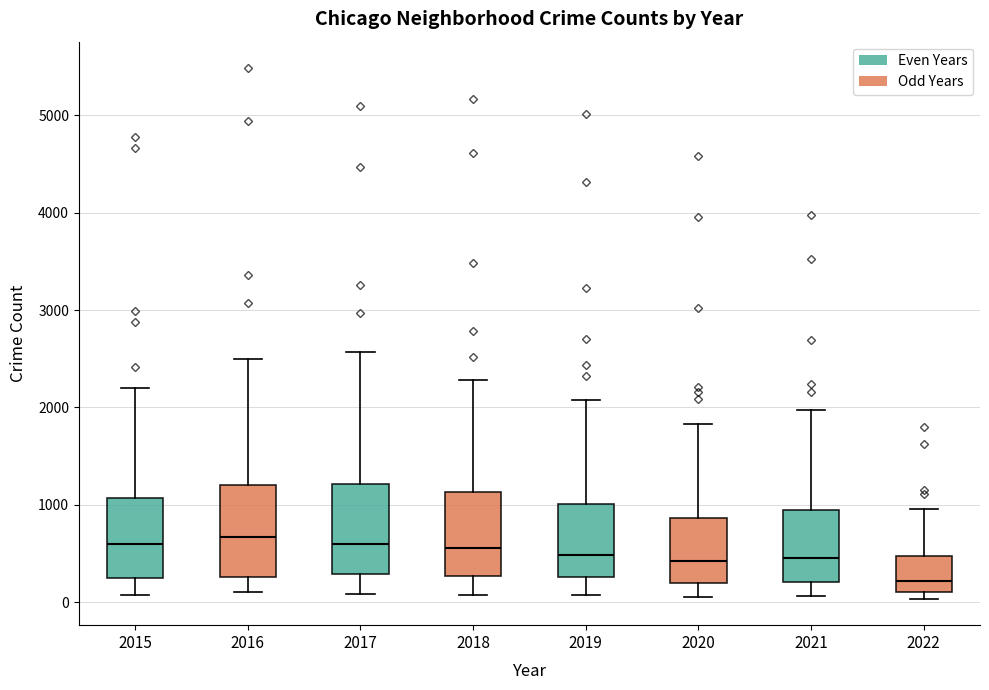

Reading left to right, read every box against the y-axis: the position of its median line, the range the box covers, and the ends of its whiskers. The values are not printed on the chart, so give them approximately, as read against the axis.

2015: median 600, box 300 to 1100, whiskers 100 to 2200
2016: median 700, box 300 to 1200, whiskers 100 to 2500
2017: median 600, box 300 to 1200, whiskers 100 to 2600
2018: median 600, box 300 to 1100, whiskers 100 to 2300
2019: median 500, box 300 to 1000, whiskers 100 to 2100
2020: median 400, box 200 to 900, whiskers 100 to 1800
2021: median 500, box 200 to 1000, whiskers 100 to 2000
2022: median 200, box 100 to 500, whiskers 0 to 1000